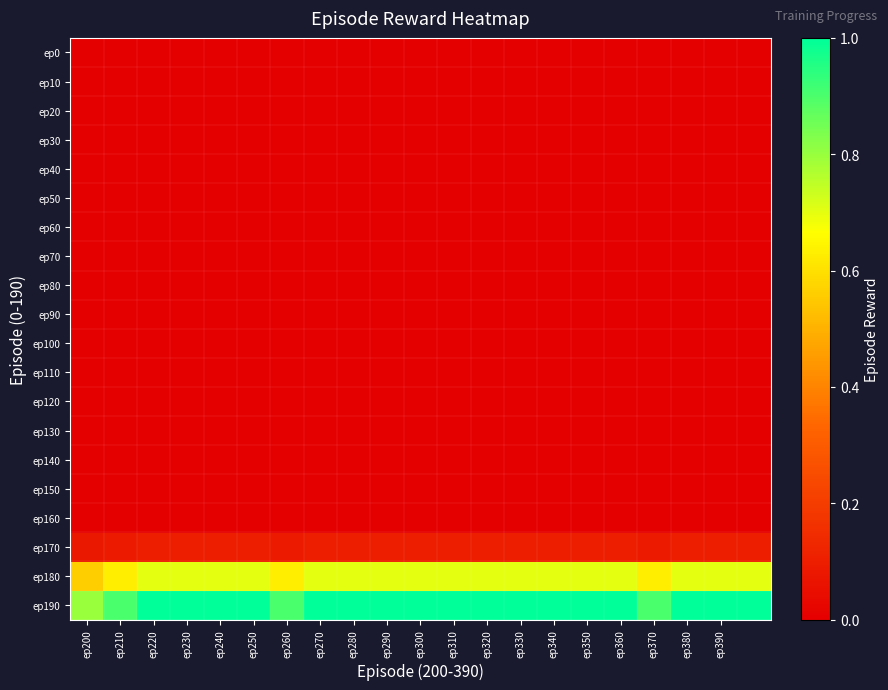

What is the greatest value displayed?

1.0